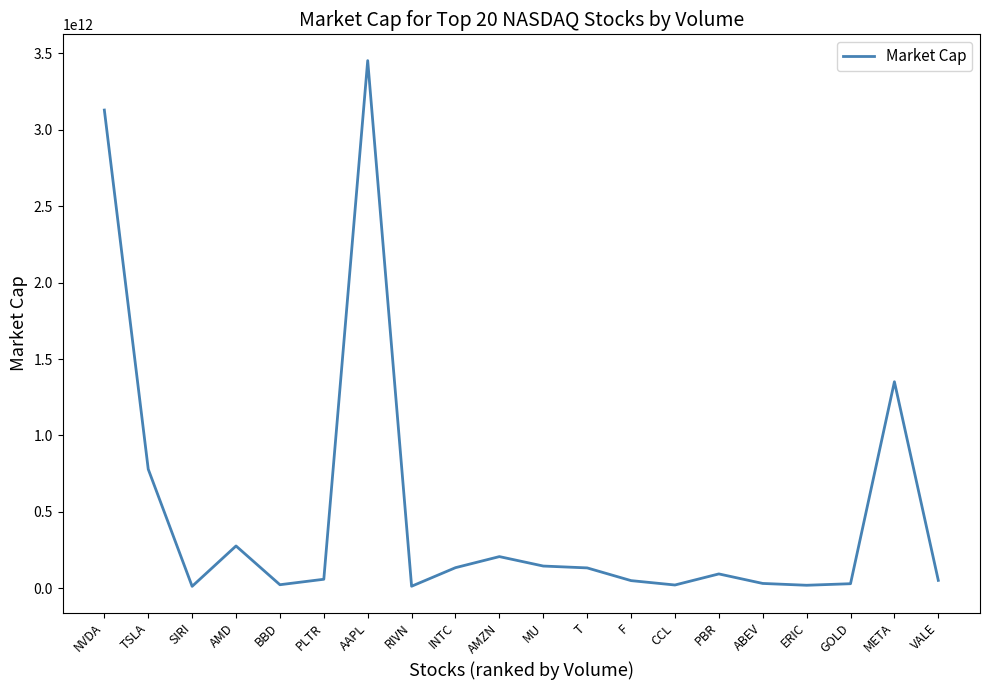

Which category has the highest value across all series?

AAPL